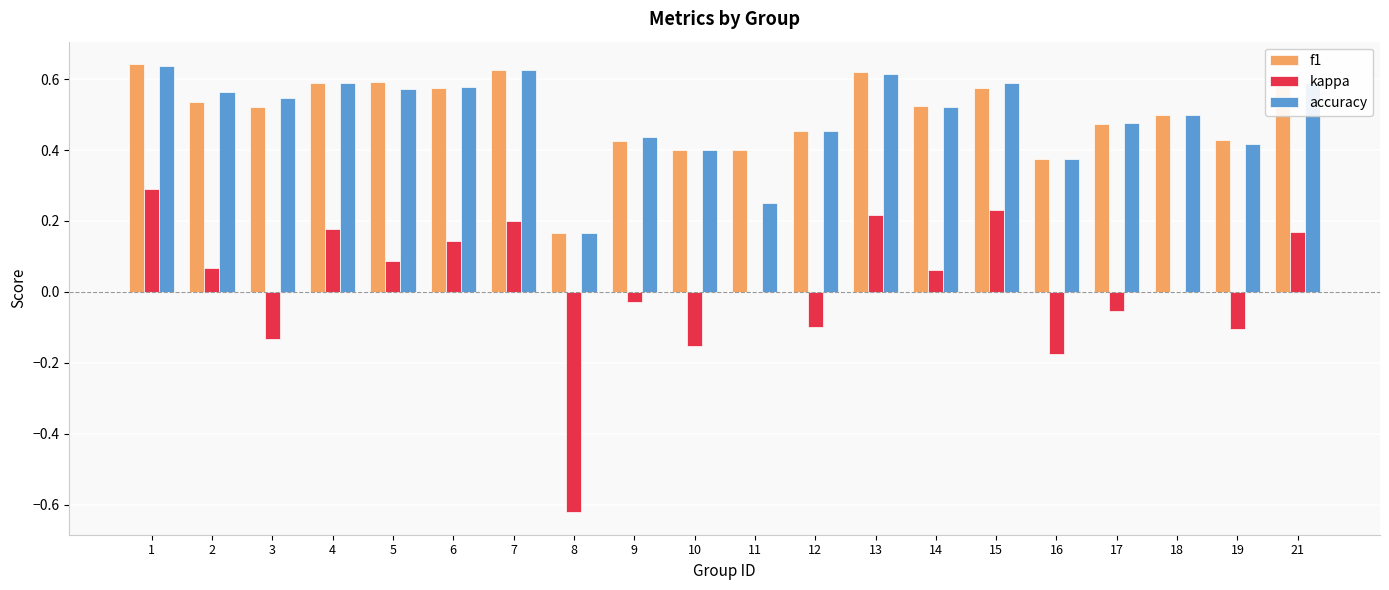

What is the sum of all f1 values?

10.0